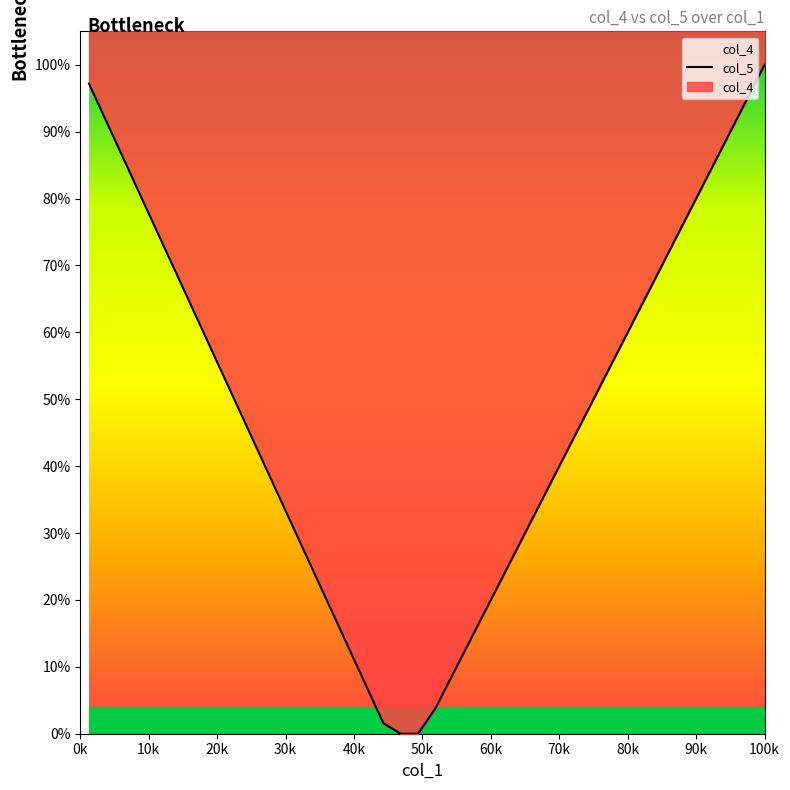

How many values exceed 0?

38